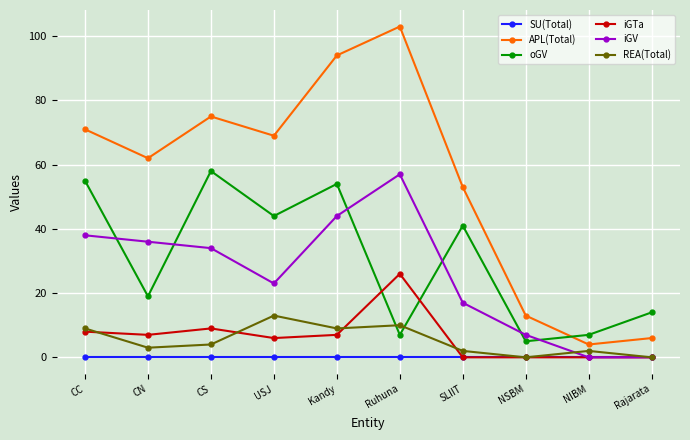

True or false: REA(Total) and oGV cross at least once.

True